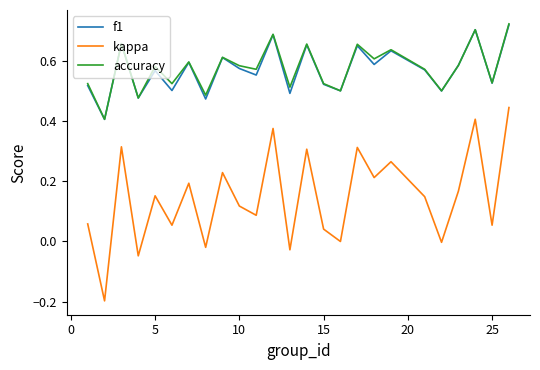

Which series has the widest spread of values?

kappa